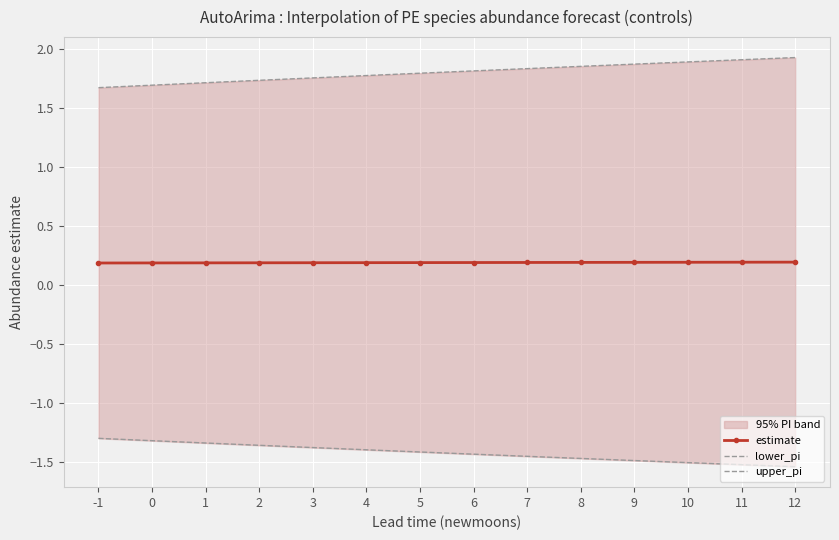

Is this an area chart (filled region under the line)?

No